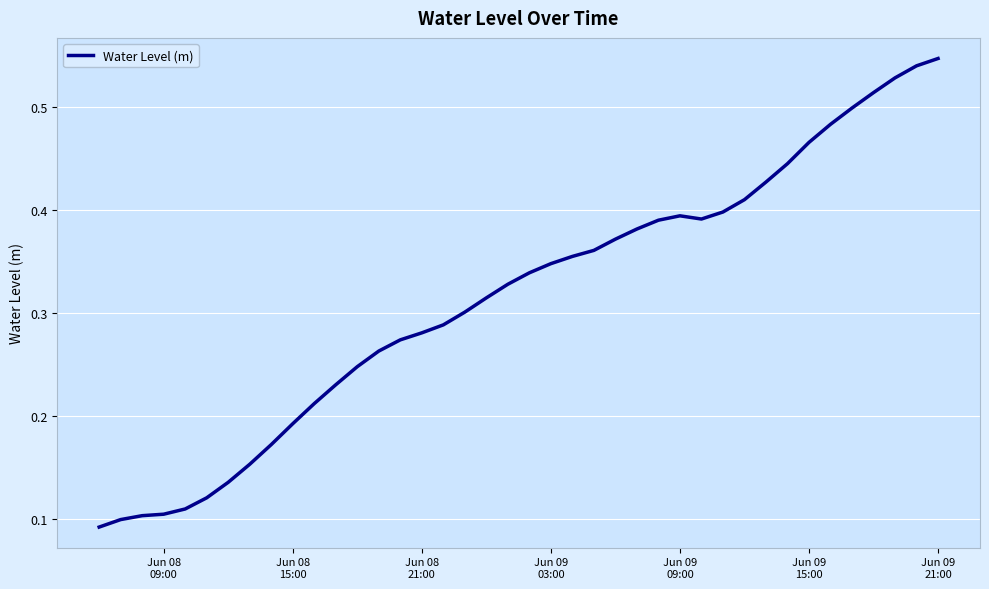

What is the difference between the maximum and minimum values?

0.5